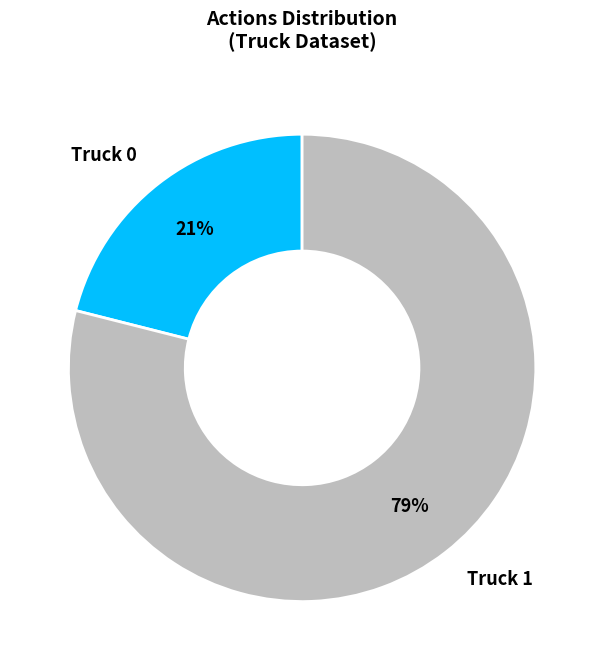

Does any single category account for the majority?

Yes